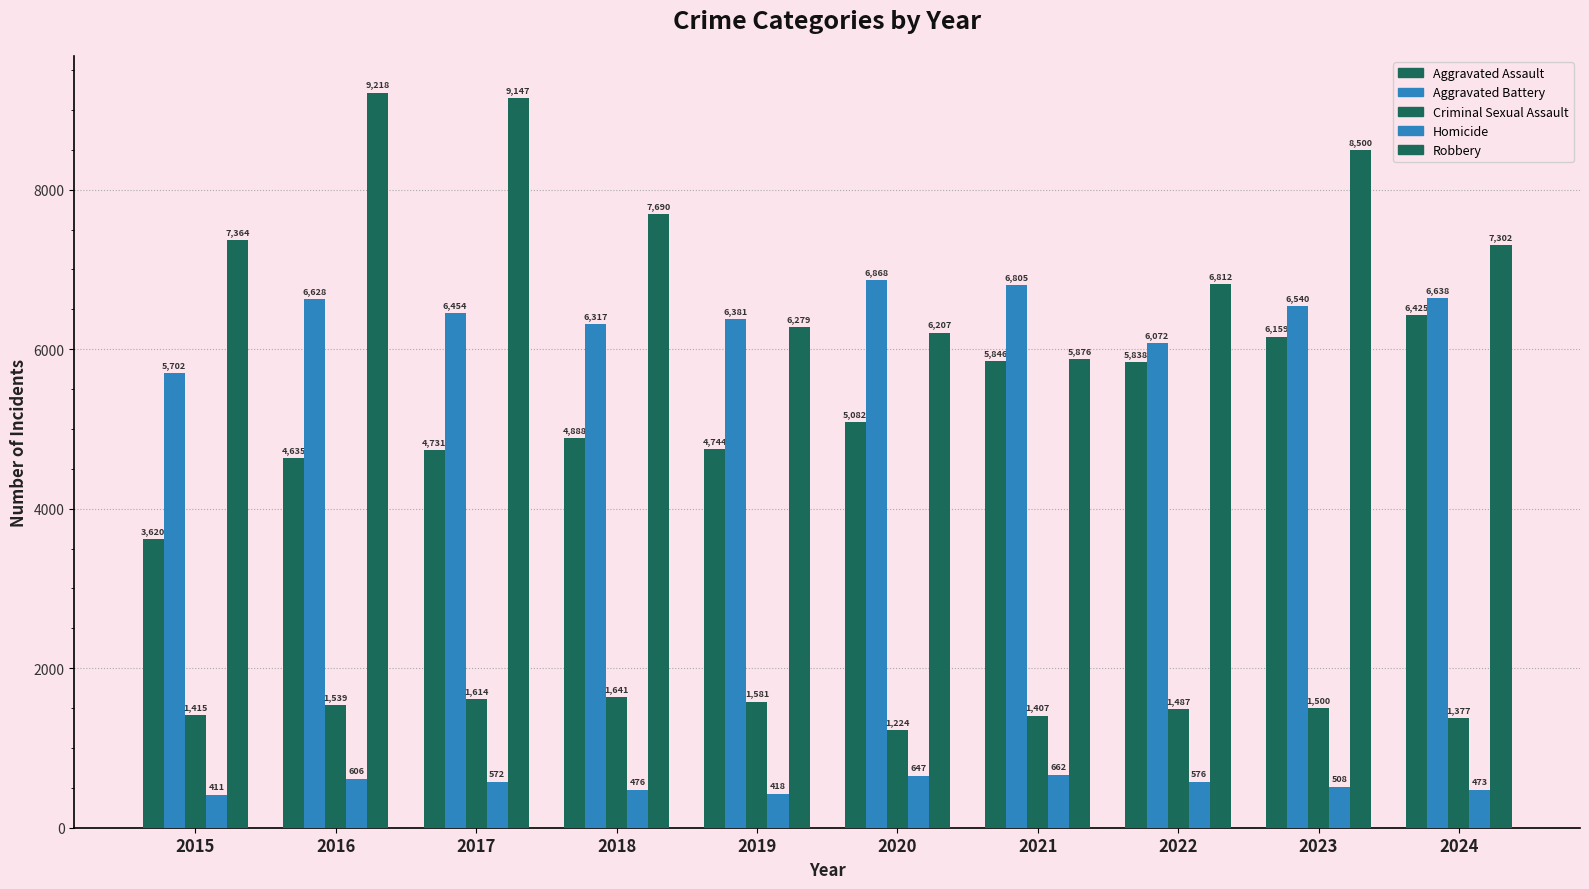

True or false: Aggravated Battery has a value of 6072 at 2022.

True